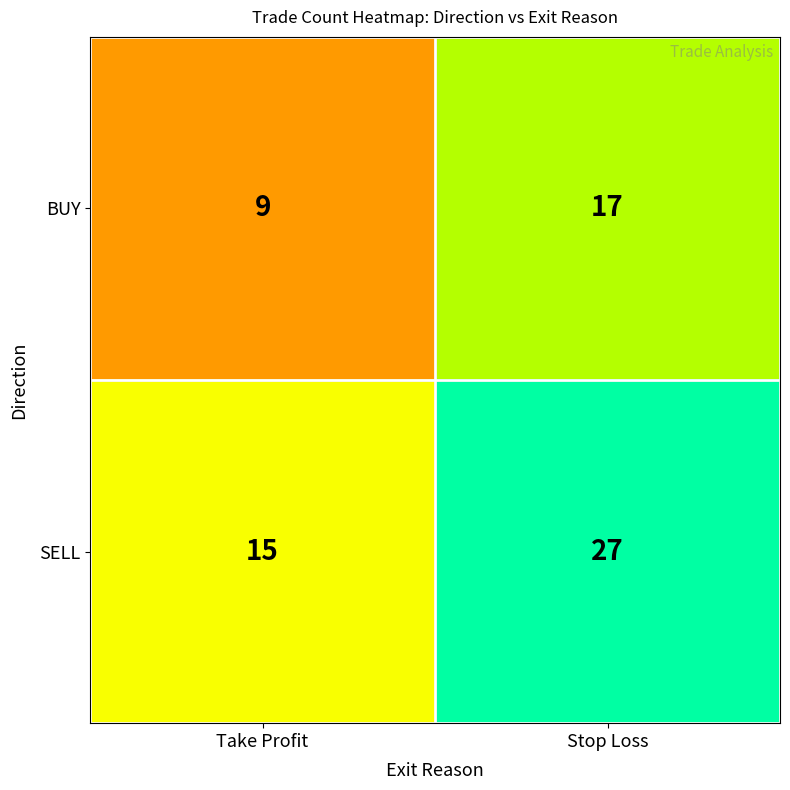

Which category has the lowest value across all series?

Take Profit